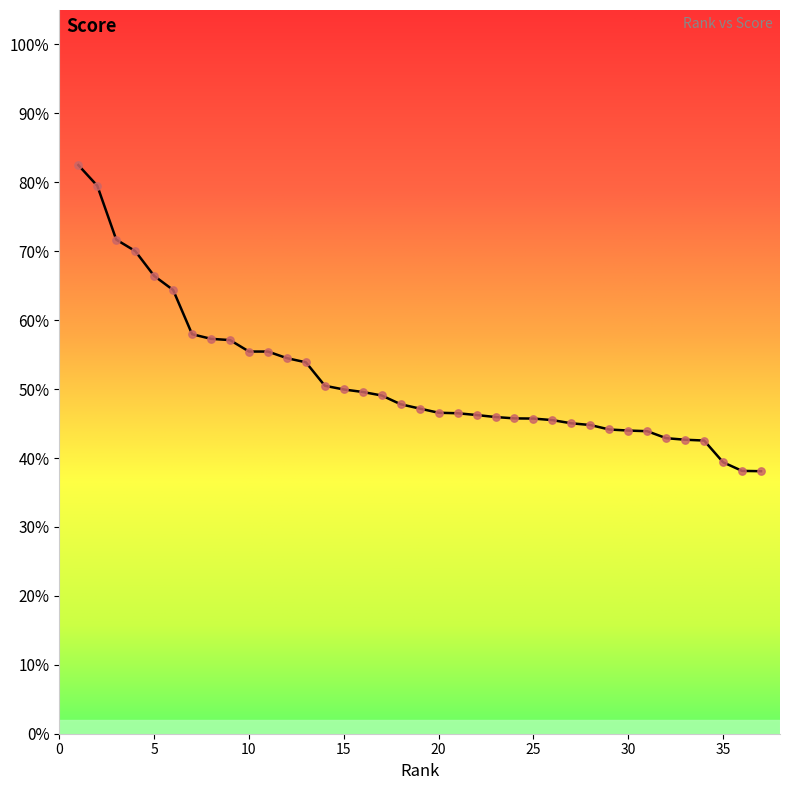

What is the maximum value shown in the chart?

82.5